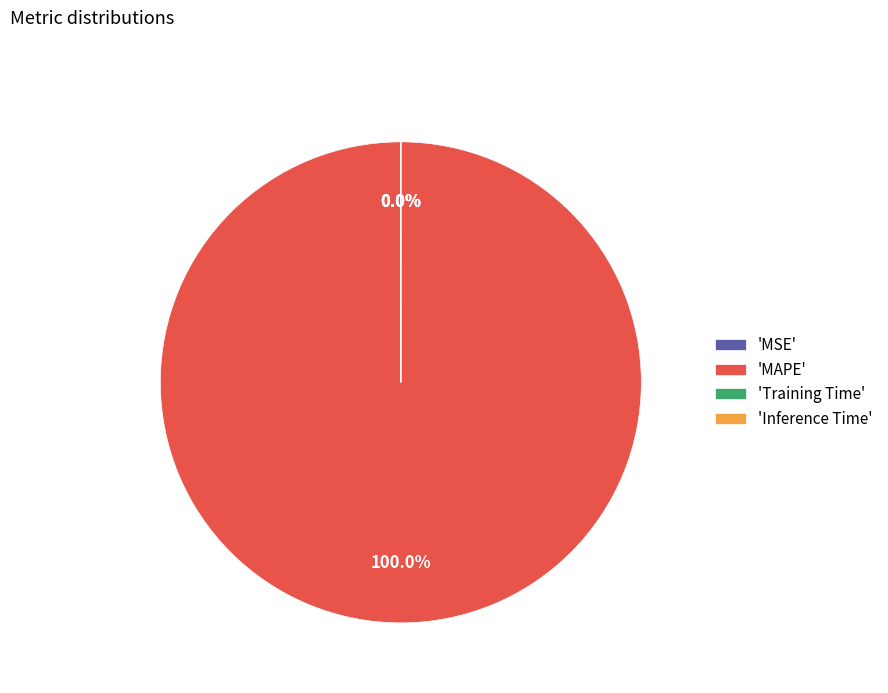

To the nearest percent, what is the average slice percentage?

25%